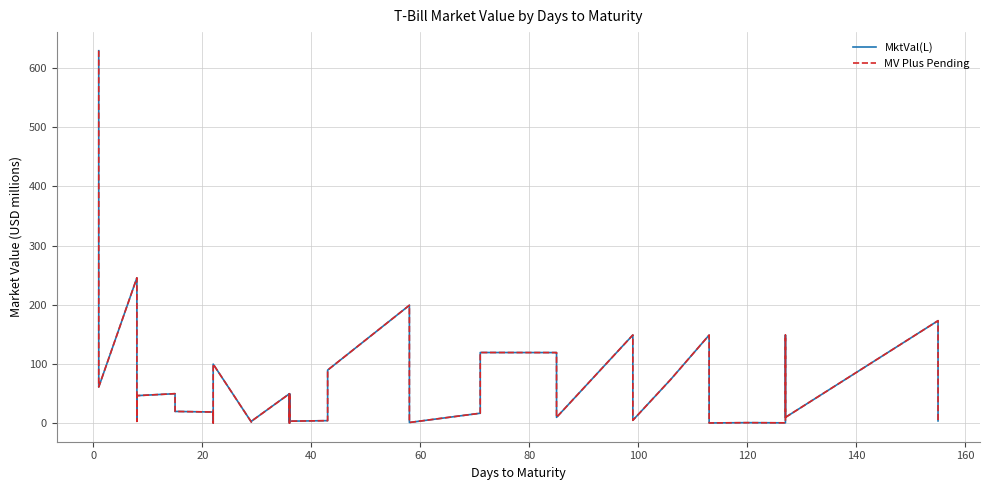

Which series has the widest spread of values?

MktVal(L)